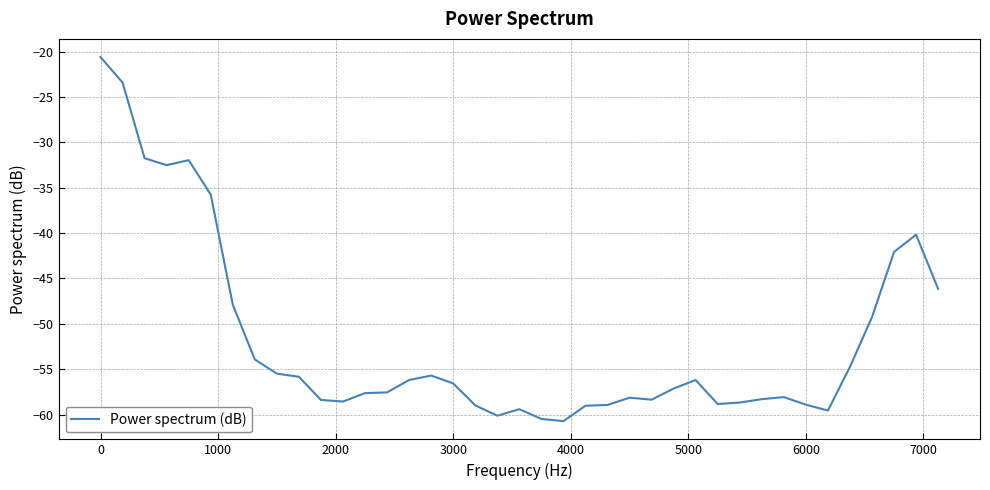

What is the difference between the maximum and minimum values?

40.1